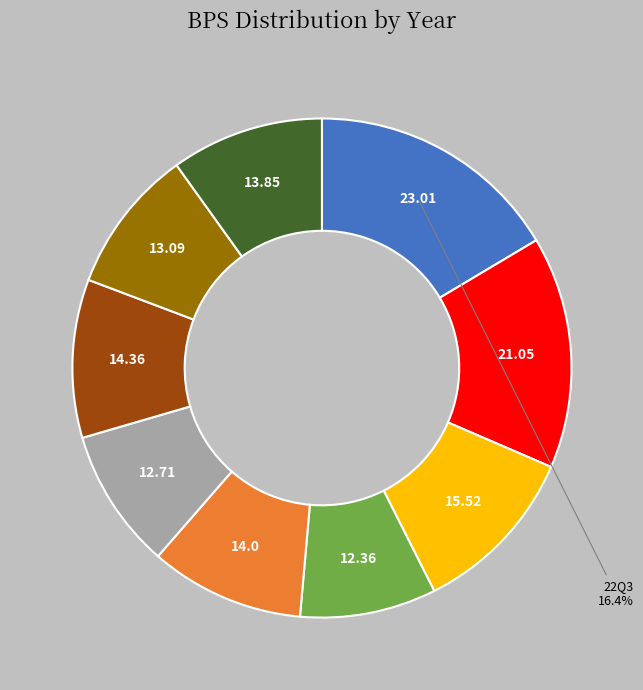

Is there any slice that represents more than half of the pie?

No